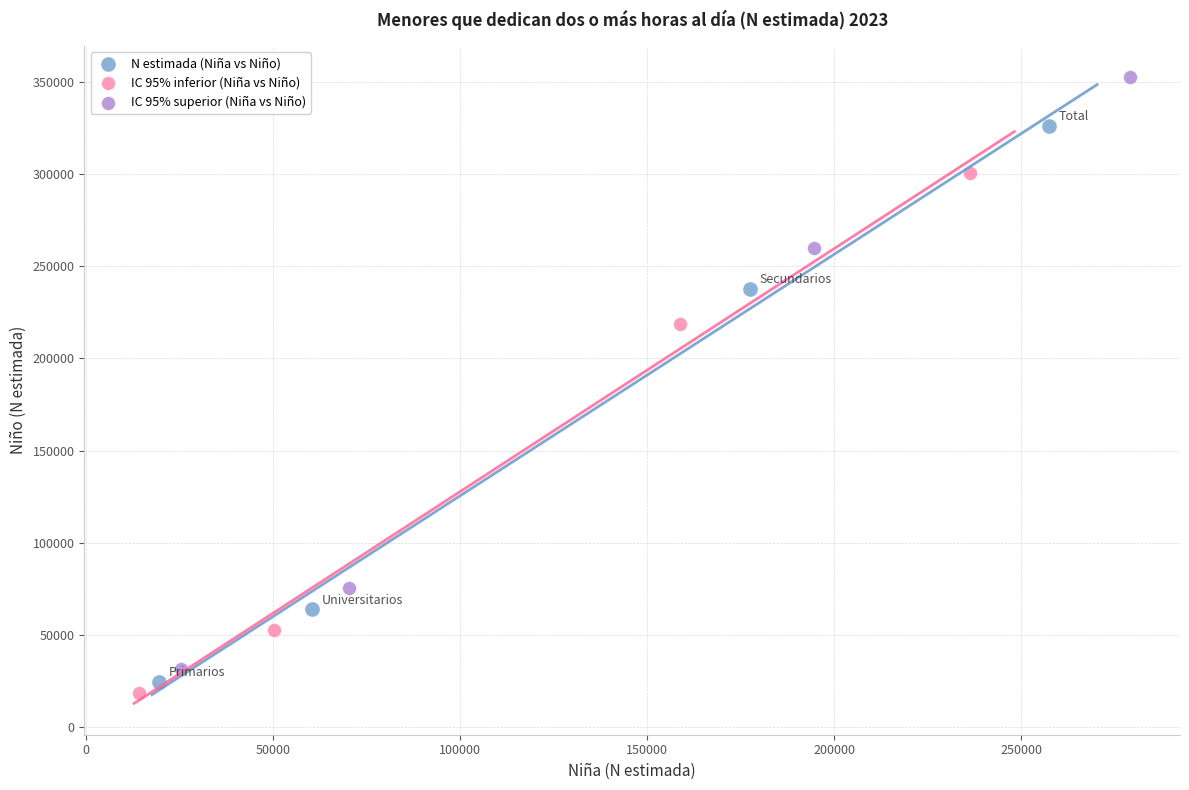

Which series has the largest Y range (max minus min)?

IC 95% superior (Niña vs Niño)